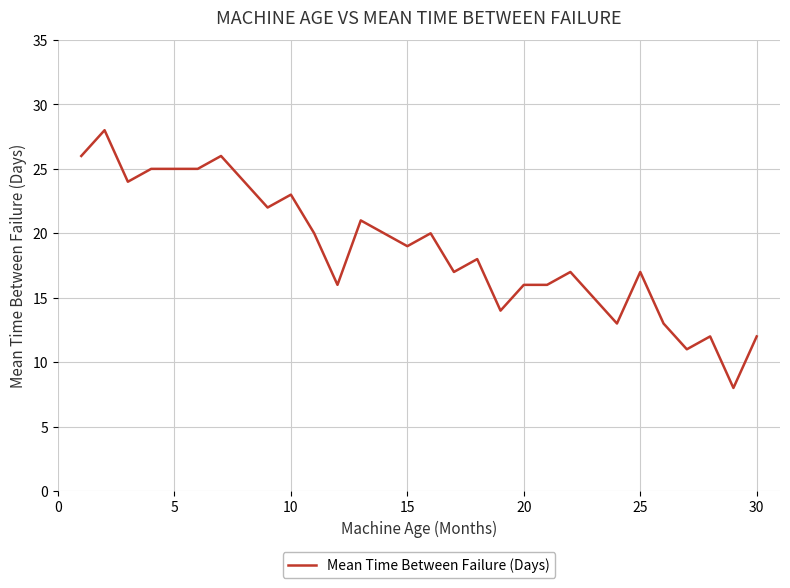

How many lines are shown in the chart?

1